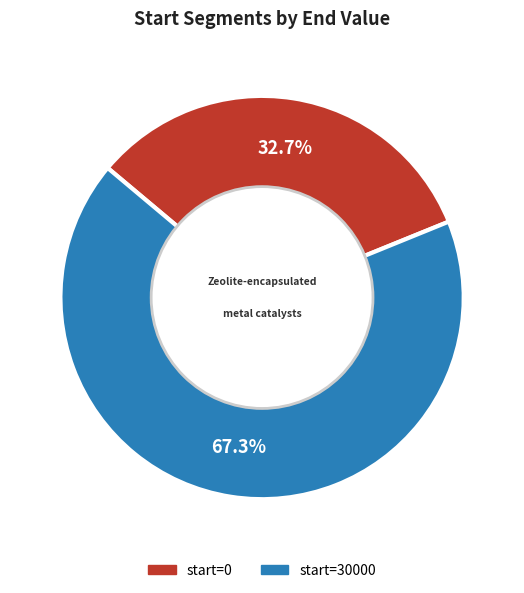

Is there any slice that represents more than half of the pie?

Yes